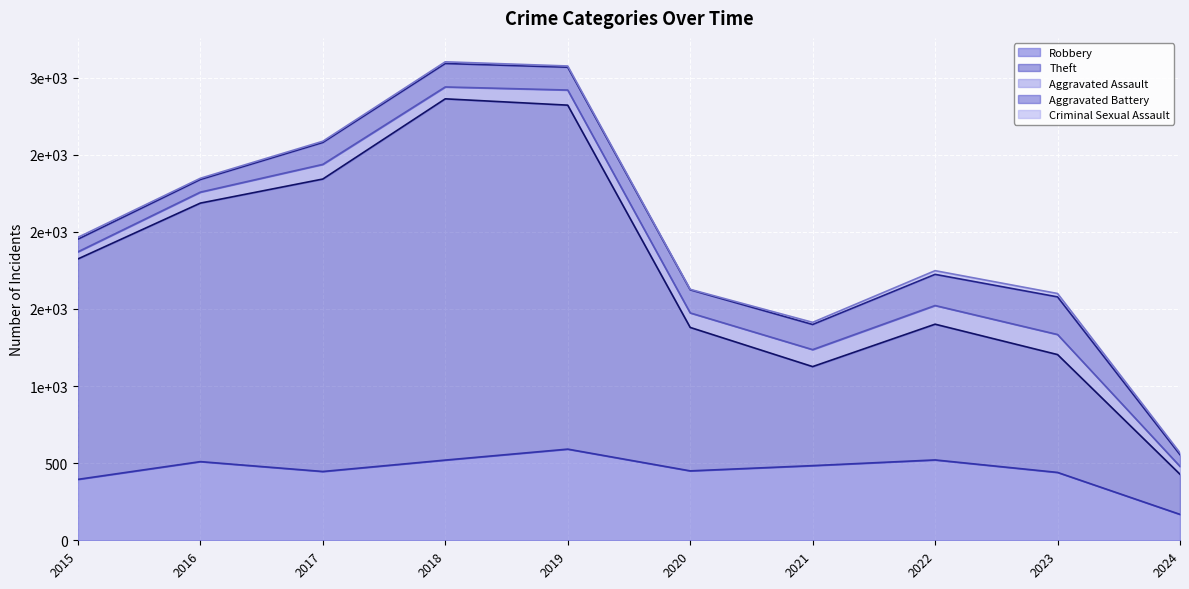

Reading right to left, list all the values displayed in this chart.

Robbery: 2024=168	2023=440	2022=521	2021=484	2020=450	2019=591	2018=520	2017=446	2016=510	2015=395
Theft: 2024=260	2023=764	2022=880	2021=642	2020=930	2019=2230	2018=2342	2017=1896	2016=1676	2015=1429
Aggravated Assault: 2024=51	2023=130	2022=121	2021=110	2020=94	2019=98	2018=77	2017=95	2016=71	2015=46
Aggravated Battery: 2024=76	2023=244	2022=202	2021=163	2020=150	2019=148	2018=152	2017=142	2016=82	2015=82
Criminal Sexual Assault: 2024=12	2023=22	2022=24	2021=14	2020=3	2019=8	2018=11	2017=8	2016=8	2015=12